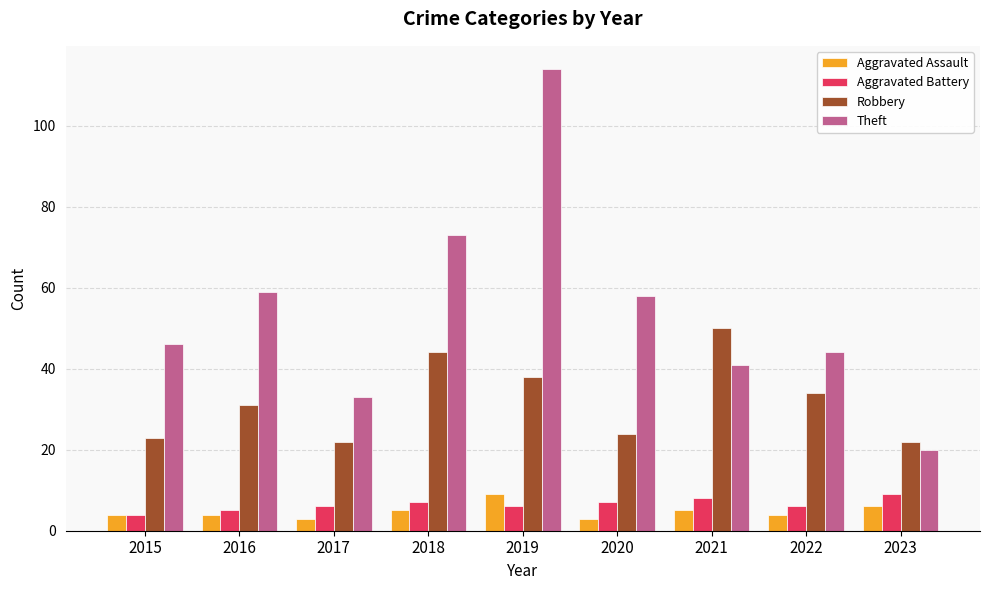

What is the difference between the maximum and minimum values in the Robbery series?

28